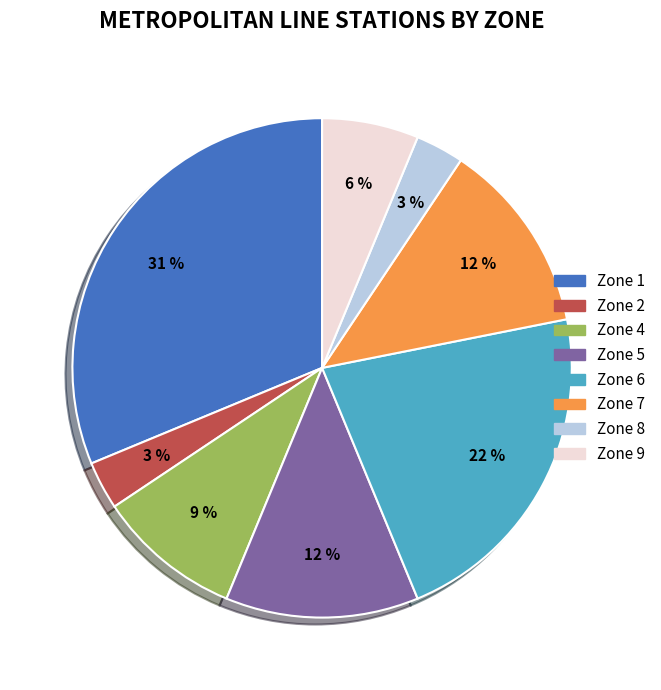

Which has a higher value, Zone 1 or Zone 8?

Zone 1